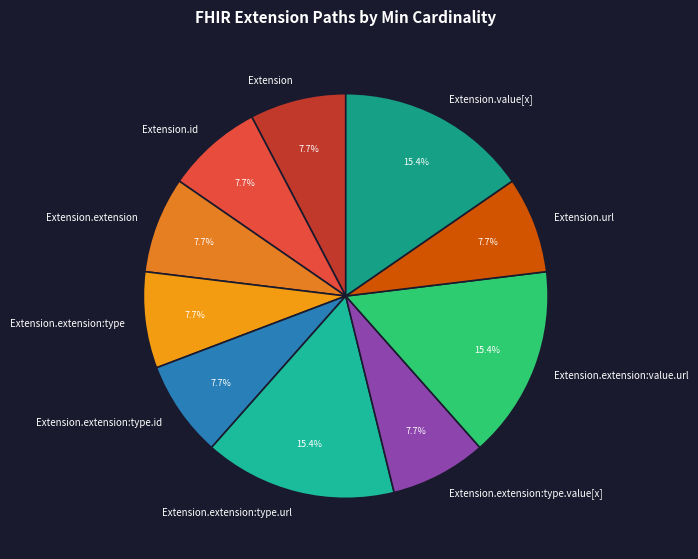

What portion of the pie excludes Extension.extension:type?

92.3%